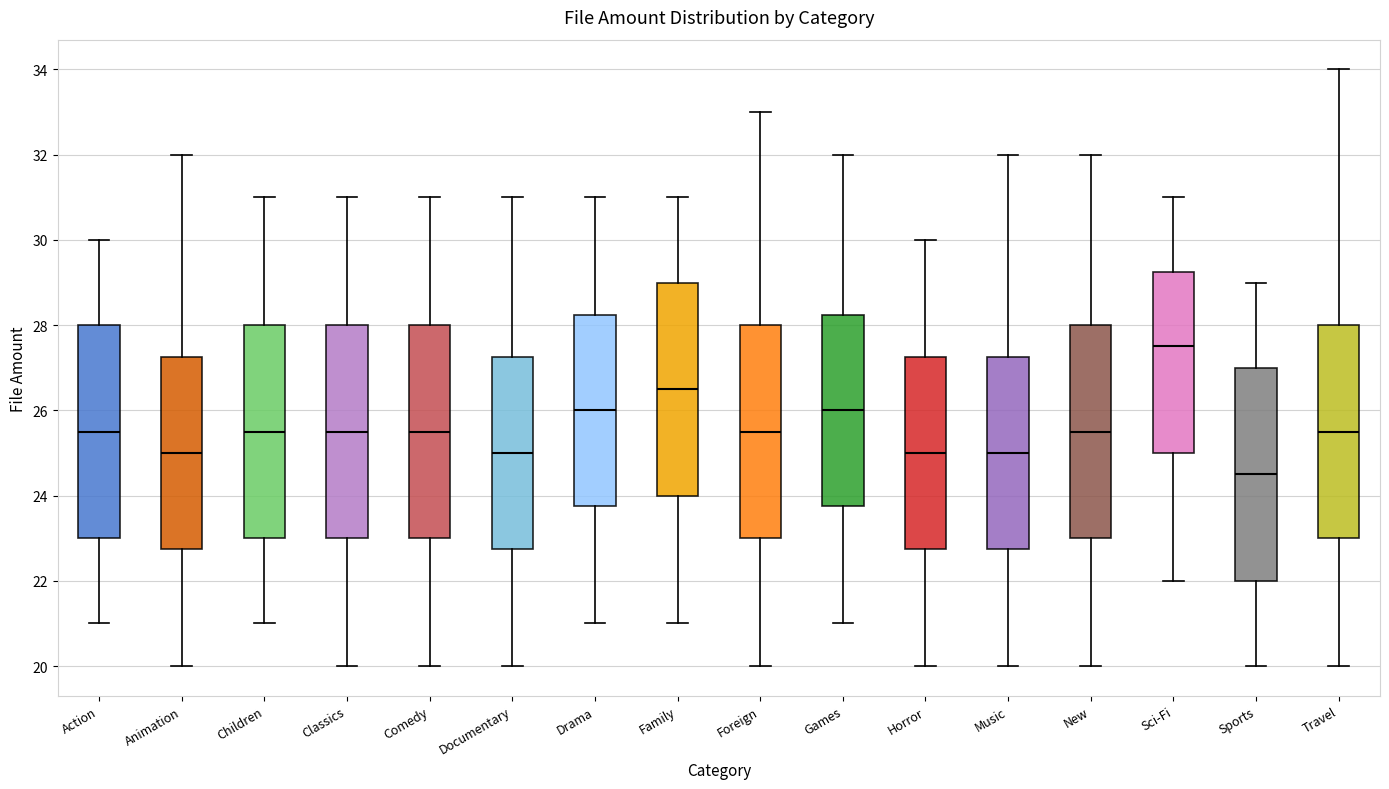

Reading left to right, read every box against the y-axis: the position of its median line, the range the box covers, and the ends of its whiskers. The values are not printed on the chart, so give them approximately, as read against the axis.

Action: median 25.6, box 23.0 to 28.0, whiskers 21.0 to 30.0
Animation: median 25.0, box 22.8 to 27.2, whiskers 20.0 to 32.0
Children: median 25.6, box 23.0 to 28.0, whiskers 21.0 to 31.0
Classics: median 25.6, box 23.0 to 28.0, whiskers 20.0 to 31.0
Comedy: median 25.6, box 23.0 to 28.0, whiskers 20.0 to 31.0
Documentary: median 25.0, box 22.8 to 27.2, whiskers 20.0 to 31.0
Drama: median 26.0, box 23.8 to 28.2, whiskers 21.0 to 31.0
Family: median 26.6, box 24.0 to 29.0, whiskers 21.0 to 31.0
Foreign: median 25.6, box 23.0 to 28.0, whiskers 20.0 to 33.0
Games: median 26.0, box 23.8 to 28.2, whiskers 21.0 to 32.0
Horror: median 25.0, box 22.8 to 27.2, whiskers 20.0 to 30.0
Music: median 25.0, box 22.8 to 27.2, whiskers 20.0 to 32.0
New: median 25.6, box 23.0 to 28.0, whiskers 20.0 to 32.0
Sci-Fi: median 27.6, box 25.0 to 29.2, whiskers 22.0 to 31.0
Sports: median 24.6, box 22.0 to 27.0, whiskers 20.0 to 29.0
Travel: median 25.6, box 23.0 to 28.0, whiskers 20.0 to 34.0